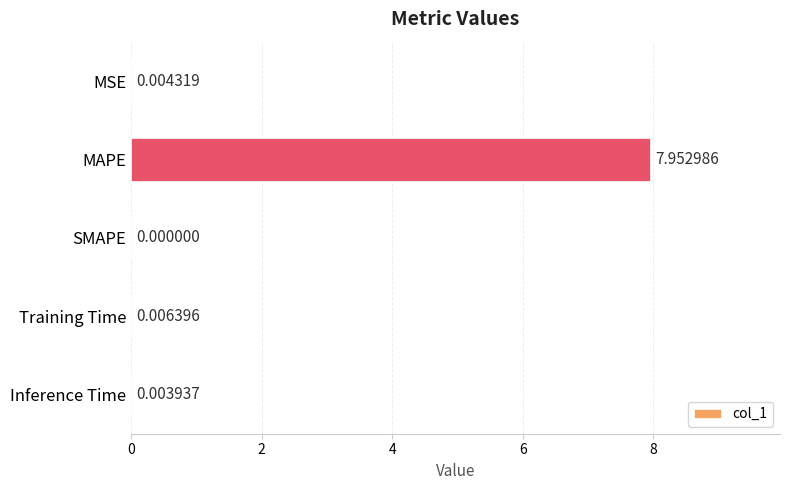

Which category has the highest value across all series?

MAPE